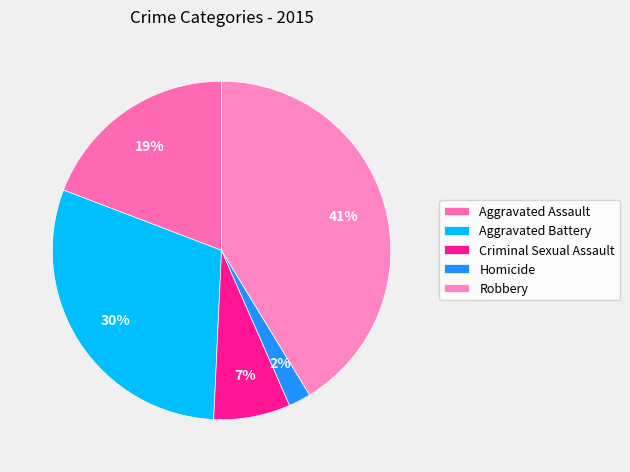

Count the number of slices in the pie.

5